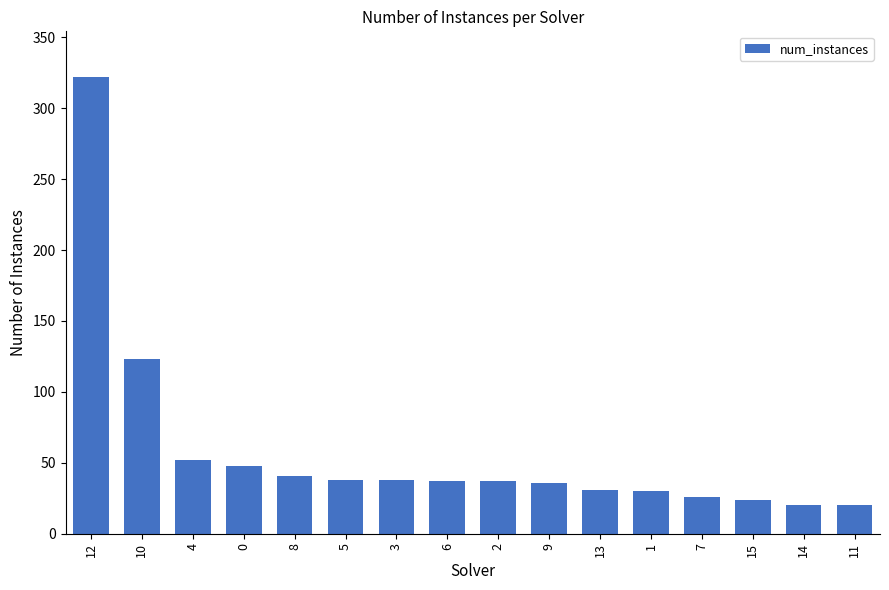

The chart shows a value of 20 at 11. True or false?

True